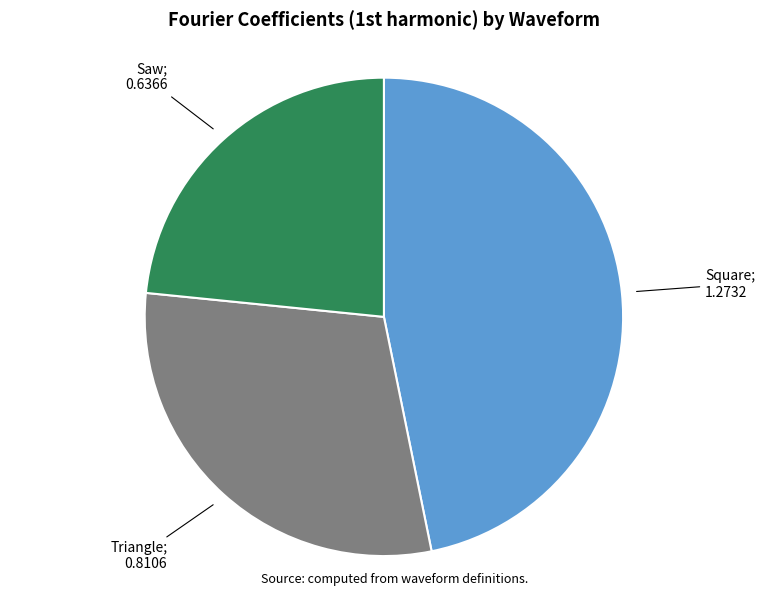

Count the number of slices in the pie.

3